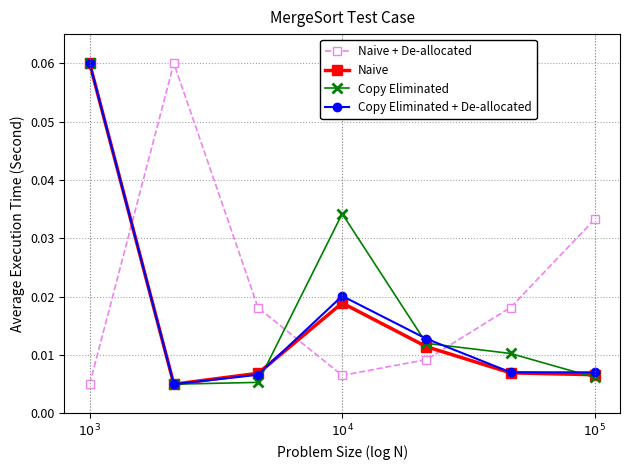

True or false: Naive and Naive + De-allocated intersect in this chart.

True